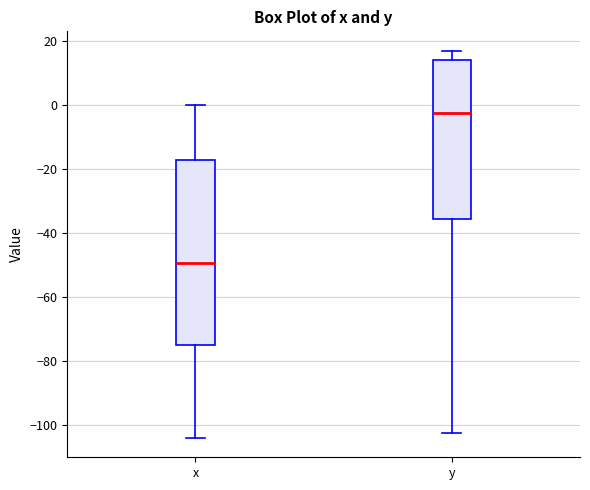

Which box is the tallest, from its lower edge to its upper edge?

x